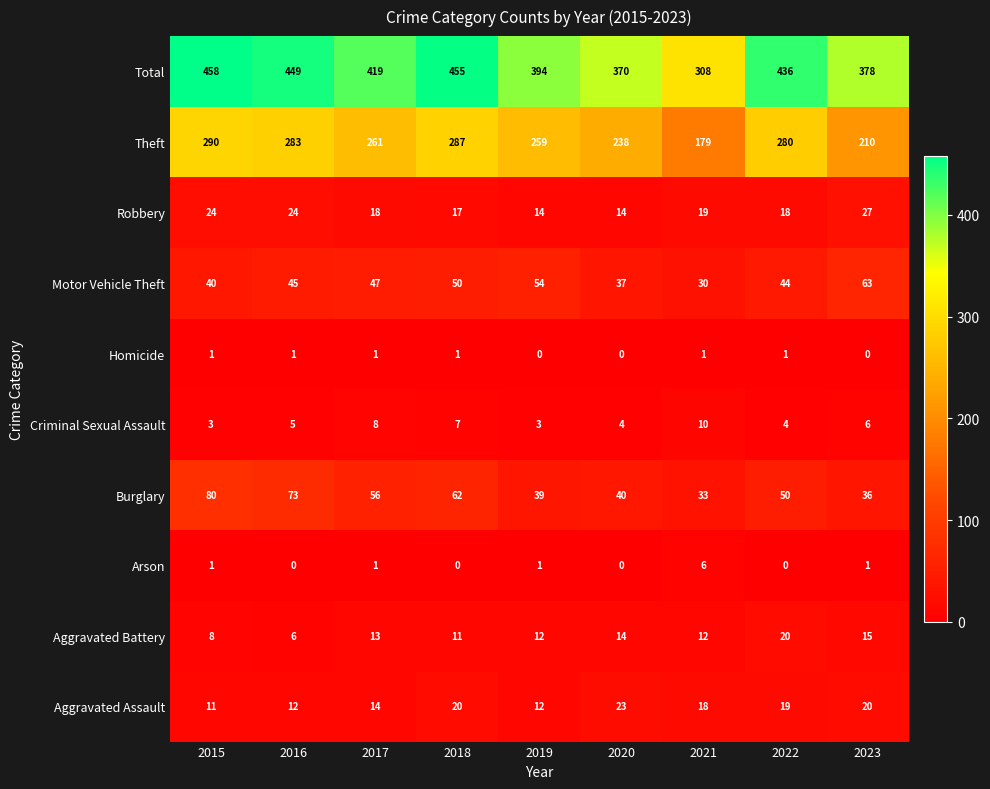

What is the spread (max minus min) of values at 2023?

378